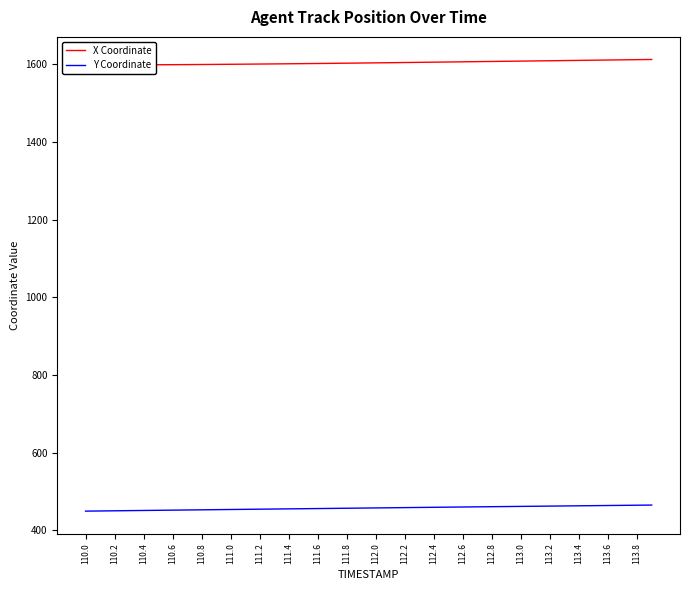

What is the maximum value for Y Coordinate?

465.1